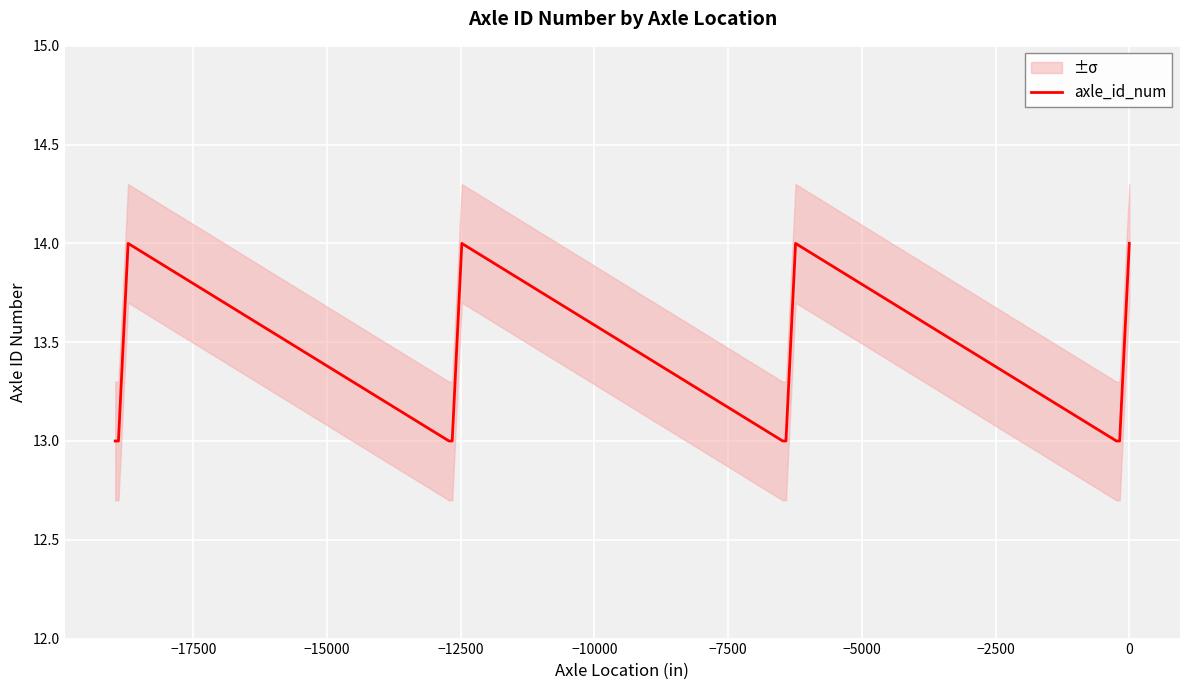

What is the lowest value of the axle_id_num series?

13